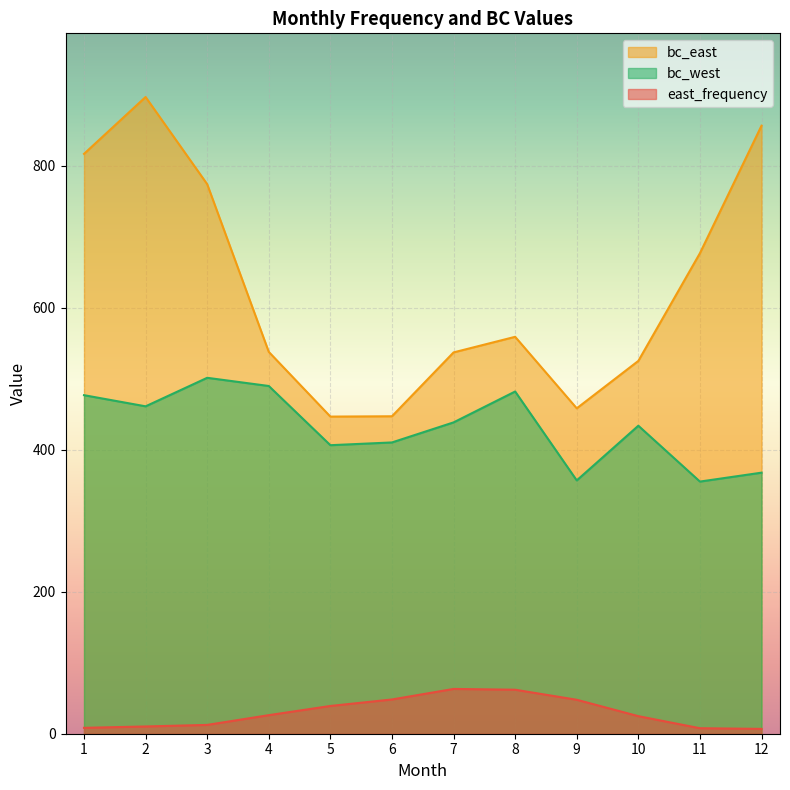

Which series has the widest spread of values?

bc_east